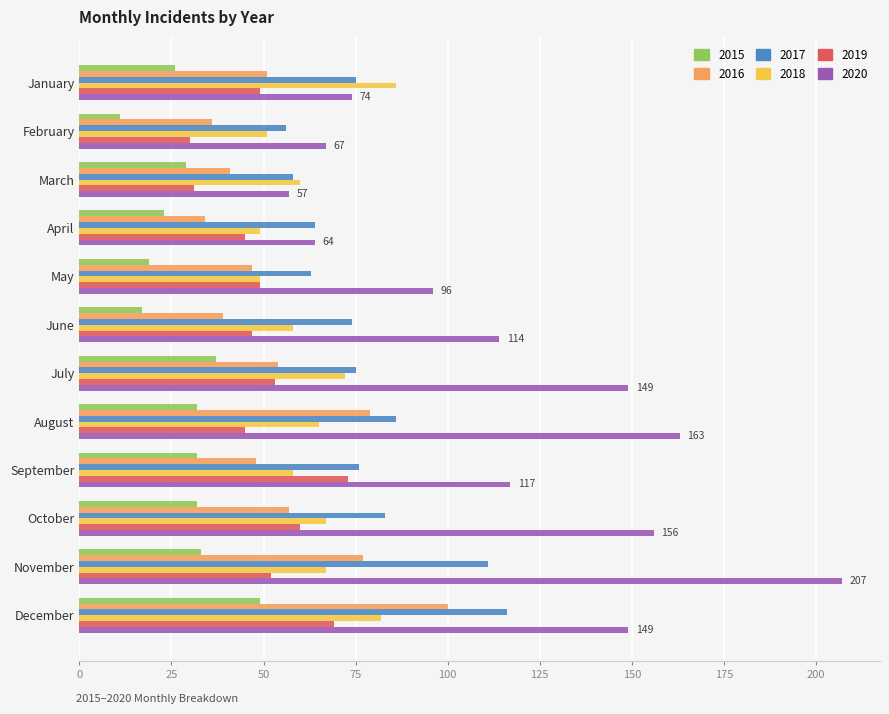

What is the minimum value for 2018?

49